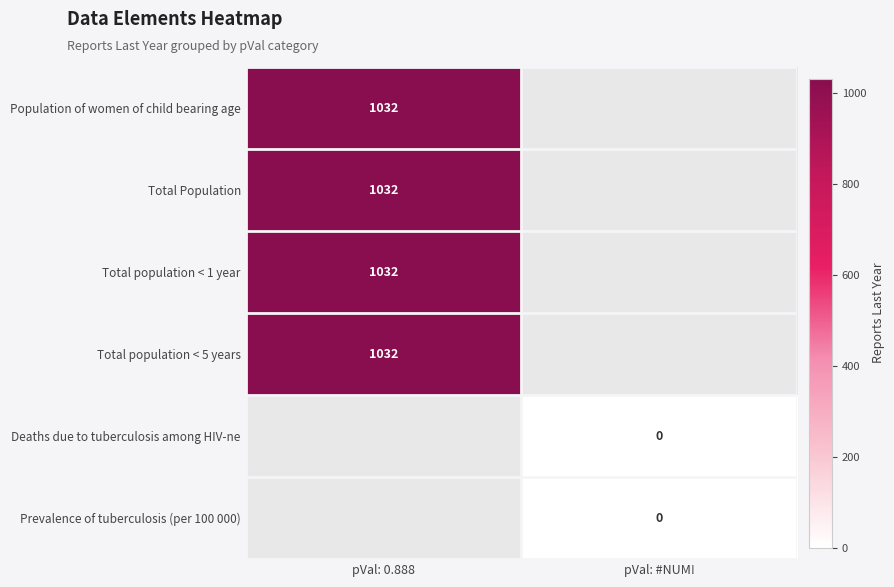

How many distinct data groups are displayed?

6